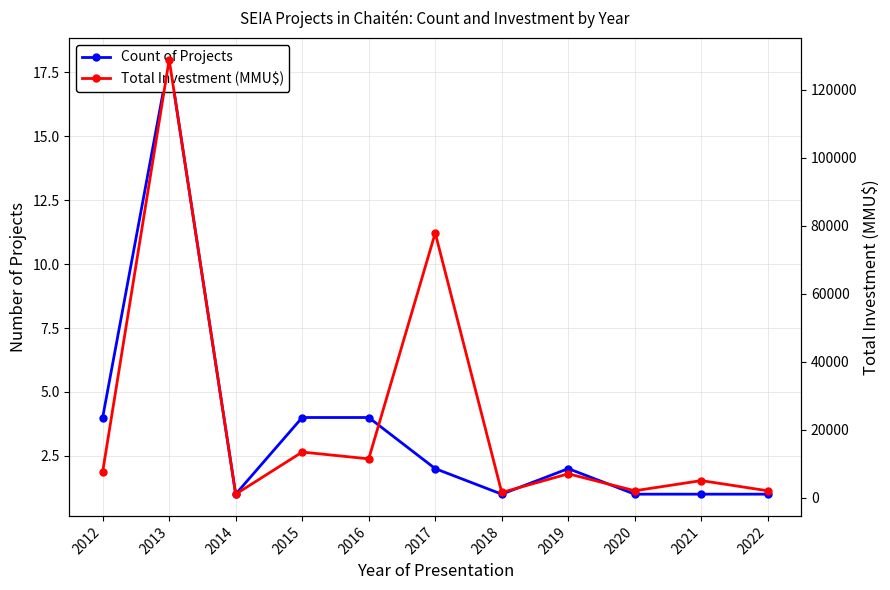

Does the chart have visible grid lines?

Yes